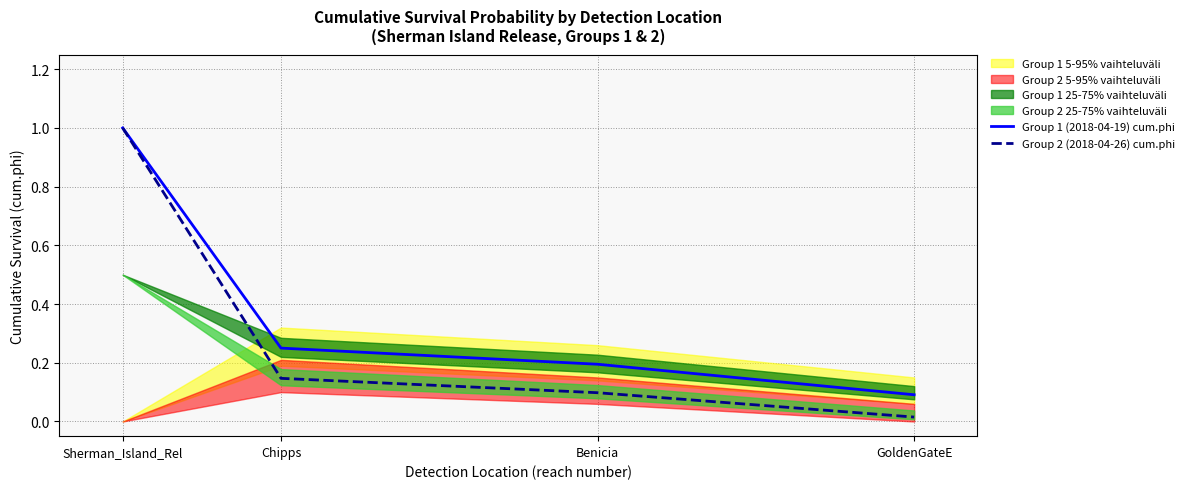

True or false: Group 1 (2018-04-19) cum.phi has a value of 0.1 at Benicia.

False